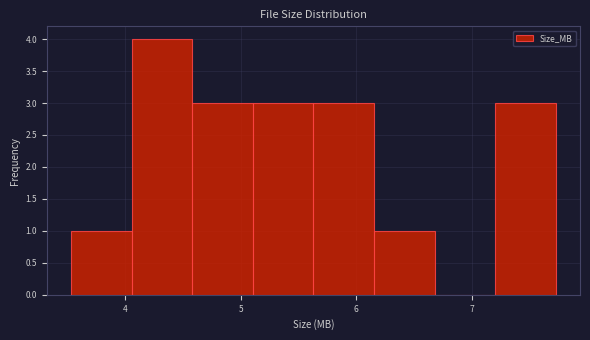

Reading left to right, list every bar in this chart as the range it spans on the x-axis followed by its height. Neither the bar edges nor the heights are printed on the chart, so give them approximately, as read against the axes.

3.5 to 4.1: 1
4.1 to 4.6: 4
4.6 to 5.1: 3
5.1 to 5.6: 3
5.6 to 6.2: 3
6.2 to 6.7: 1
6.7 to 7.2: 0
7.2 to 7.7: 3